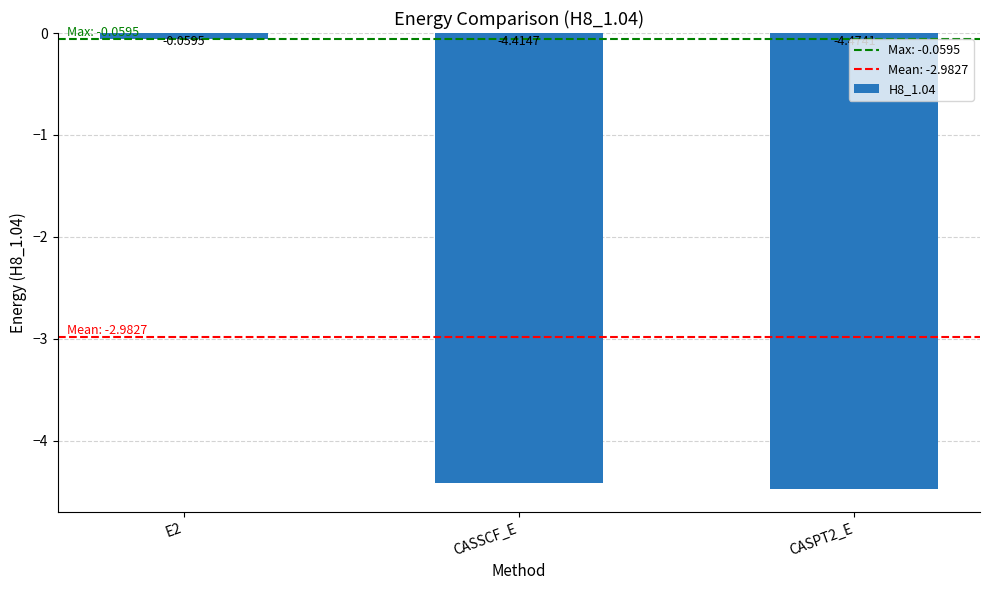

What is the sum of all values?

-8.9